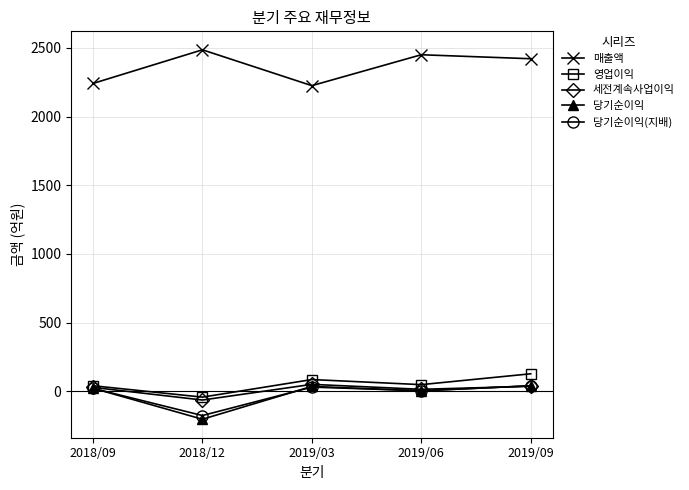

Which series has the largest total across all categories?

매출액